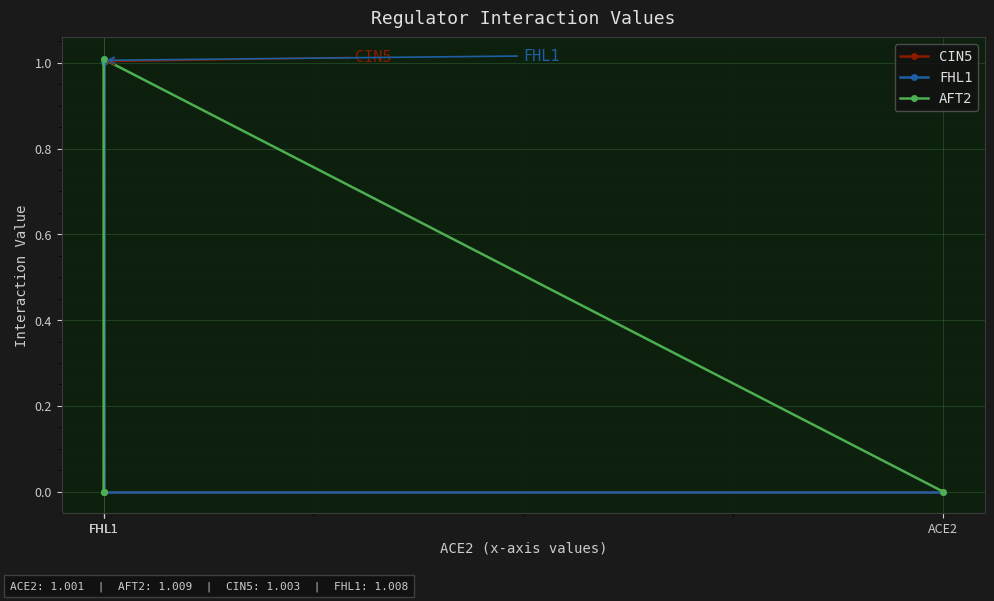

Between ACE2 and FHL1, which series saw the biggest shift?

CIN5